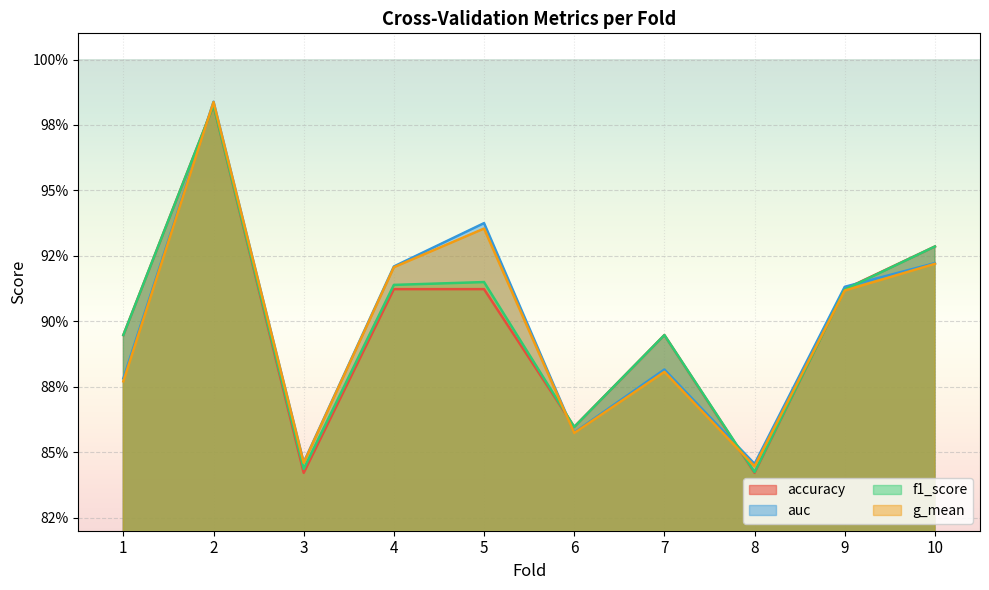

Count the number of data series in this chart.

4